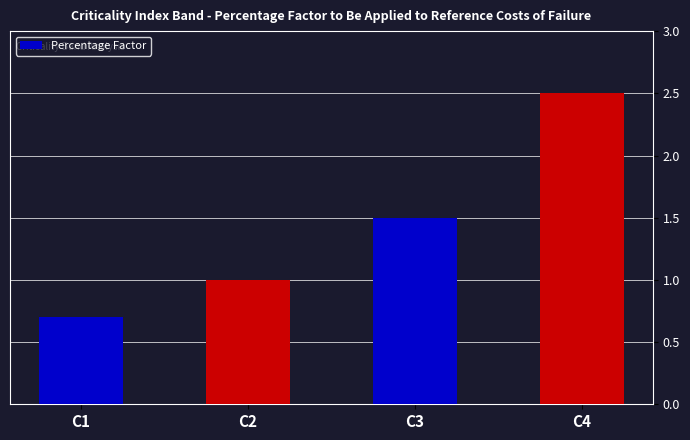

How many bars are there in total?

4